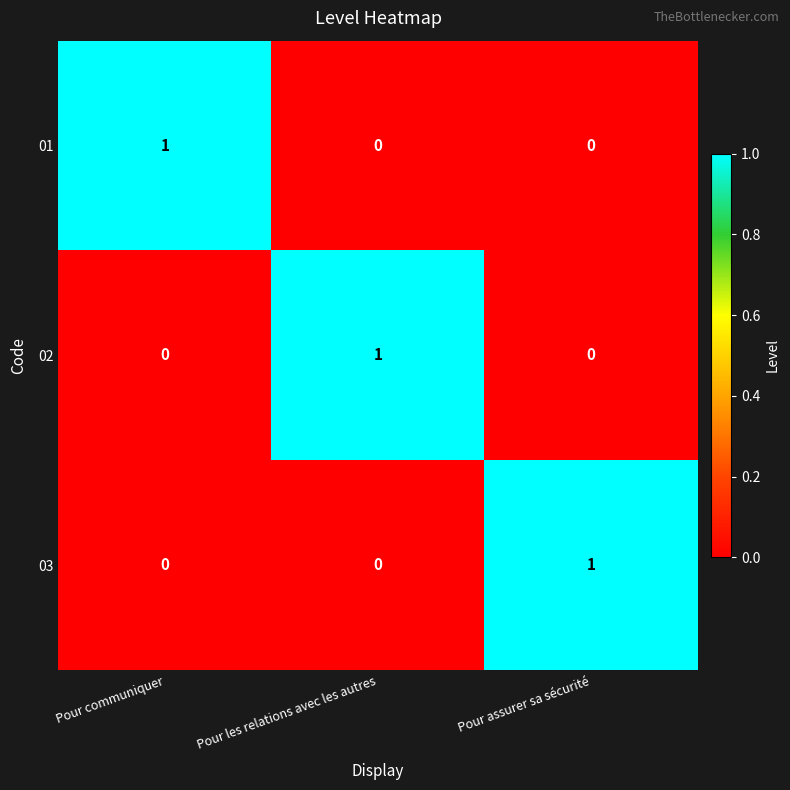

At how many categories does at least one series exceed 0?

3